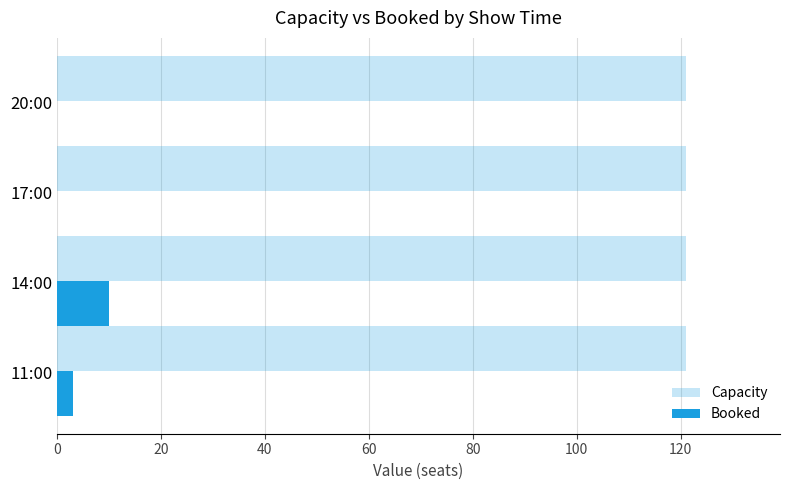

How many series are shown in this chart?

2